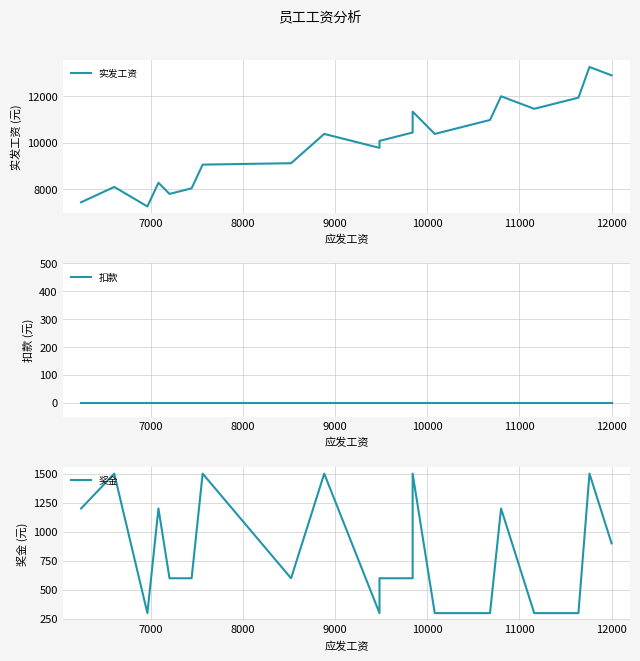

Does the chart display data point markers on the line(s)?

No